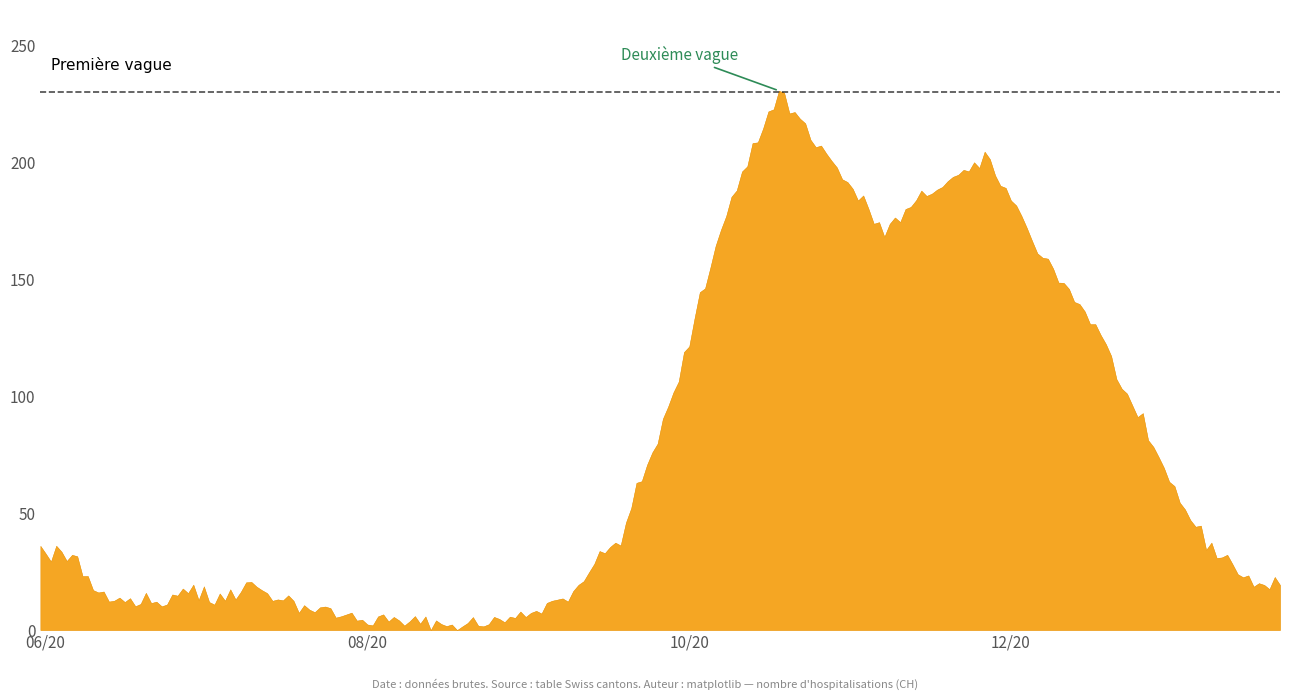

How many values exceed 17?

14